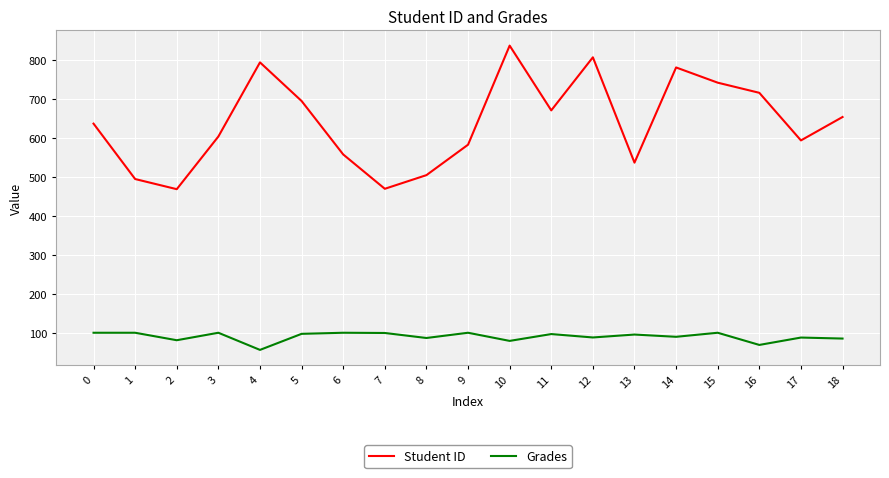

How many values in the Student ID series are below 636?

9